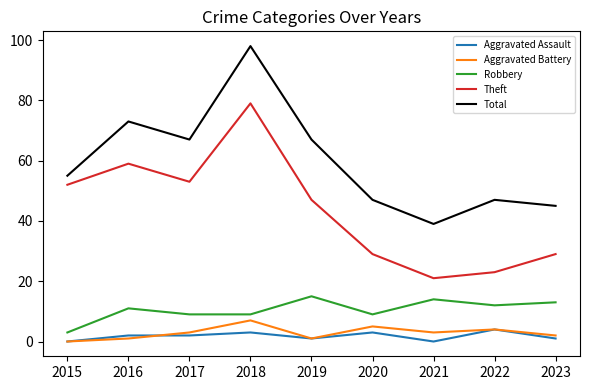

Is the value of Total at 2022 greater than the value of Aggravated Battery at 2021?

Yes